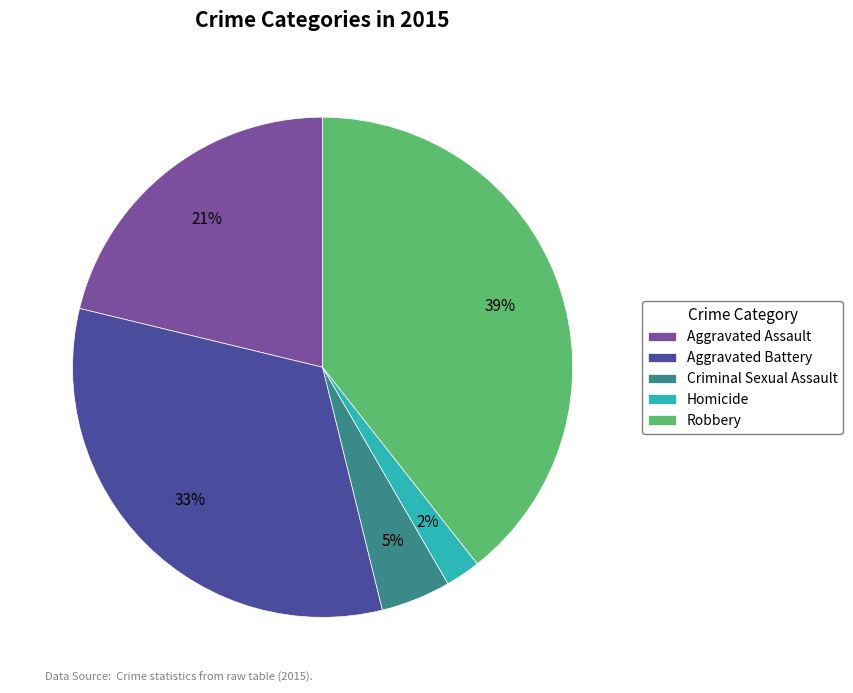

Is it true that Robbery is 39% of the pie?

True